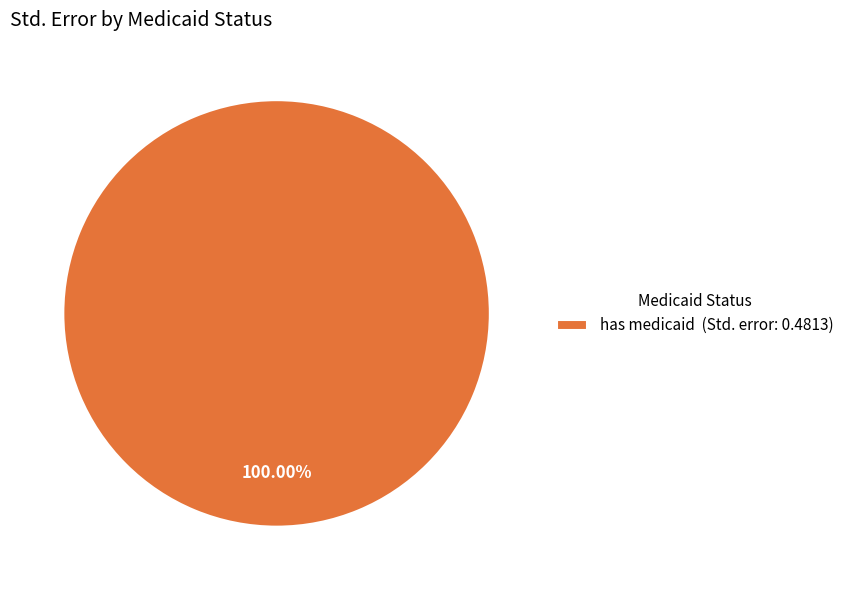

Rank the categories by value from lowest to highest.

has medicaid (Std. error: 0.4813)